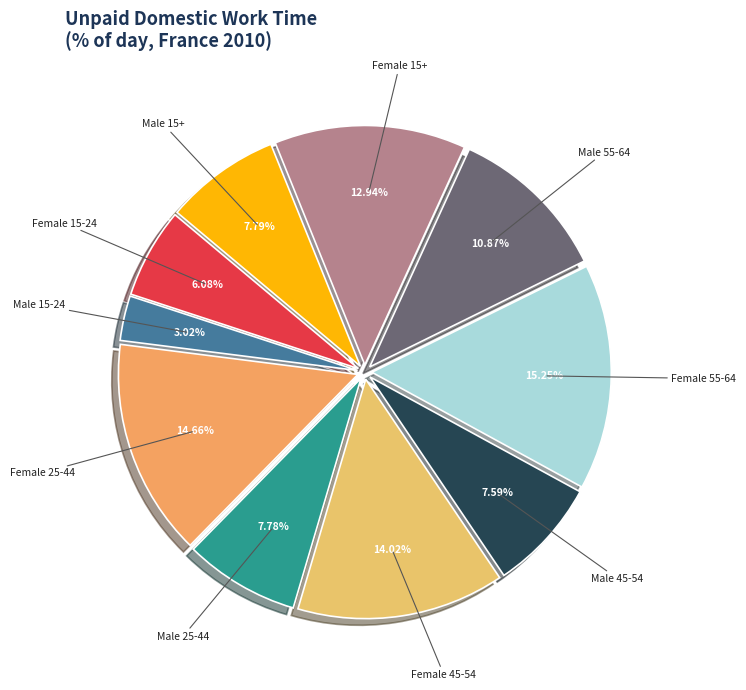

To the nearest percent, what is the difference between the Female 15-24 and Female 55-64 slice percentages?

9%